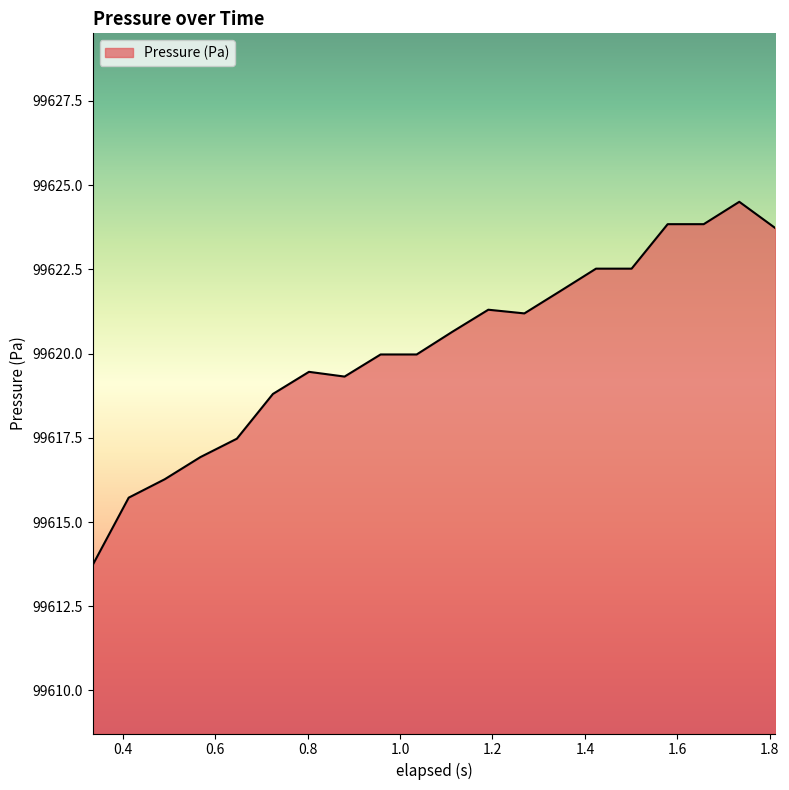

What is the difference between the maximum and minimum values?

10.8